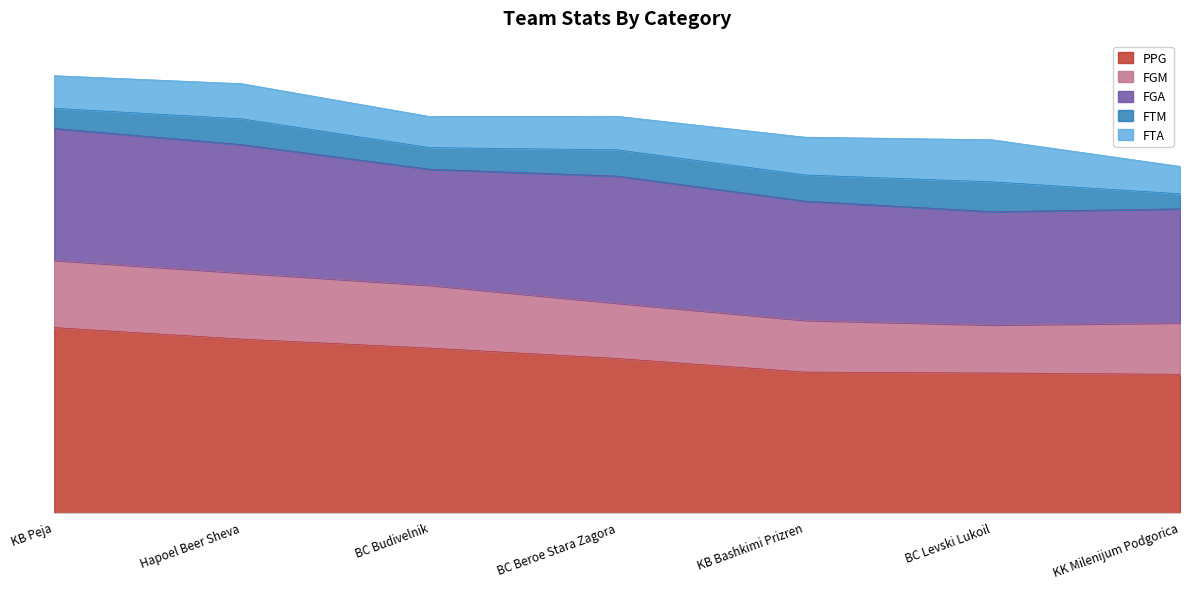

Rank the series by their maximum value, from lowest to highest.

FTM, FTA, FGM, FGA, PPG